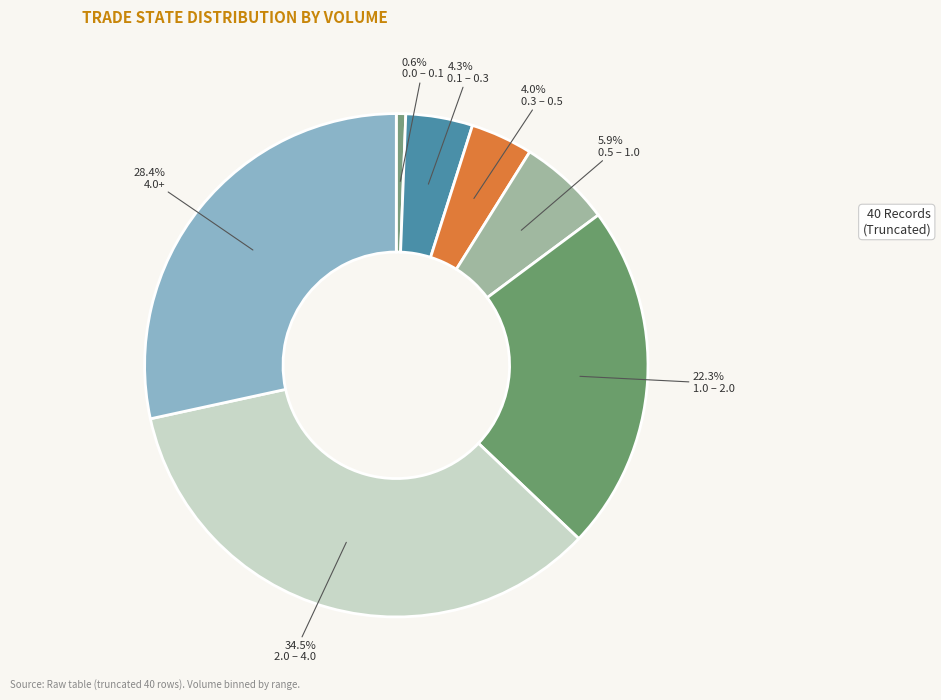

Does any single category account for the majority?

No